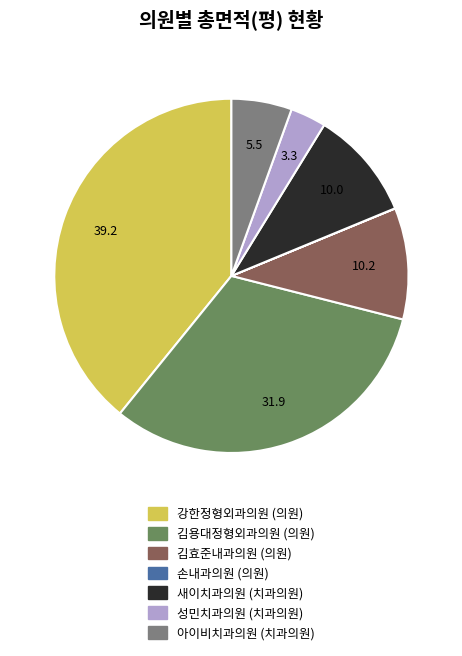

Is there any slice that represents more than half of the pie?

No